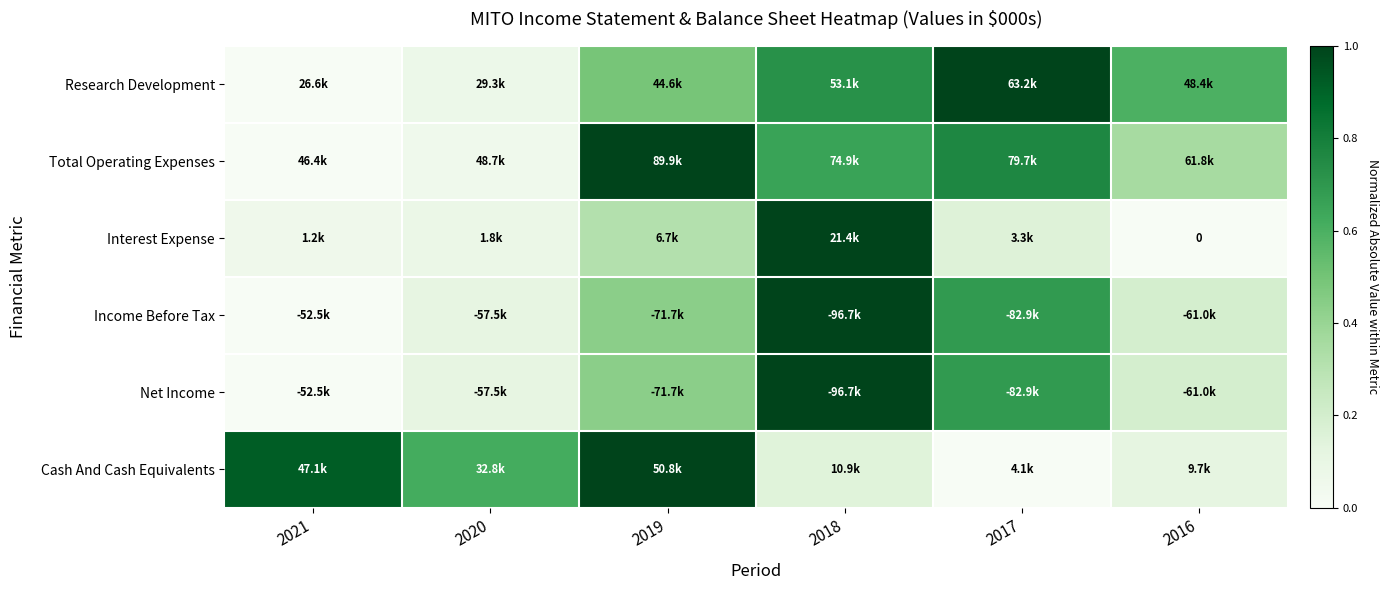

Count the number of data series in this chart.

6